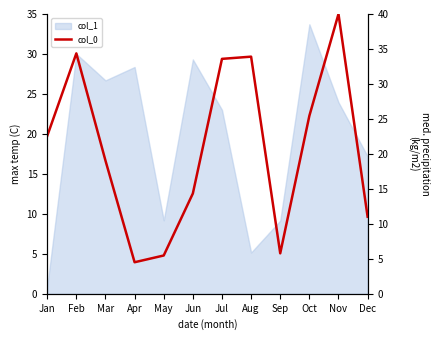

How many categories are shown in the chart?

12